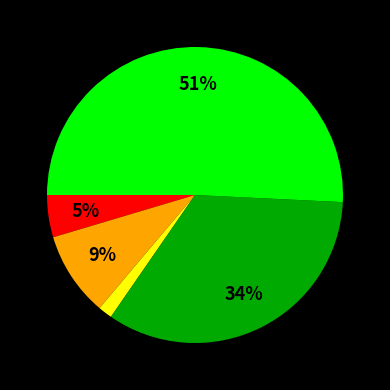

Does any single category account for the majority?

Yes